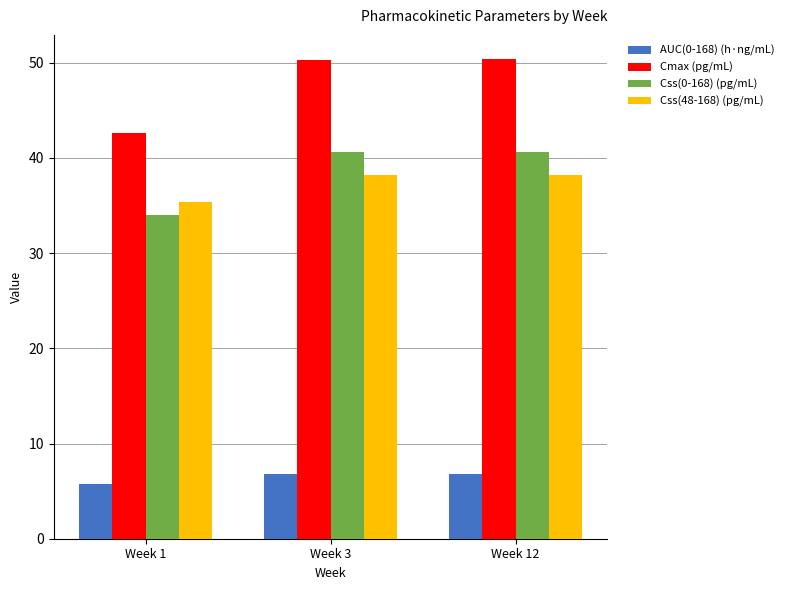

What is the difference between the highest and lowest values at Week 1?

36.9